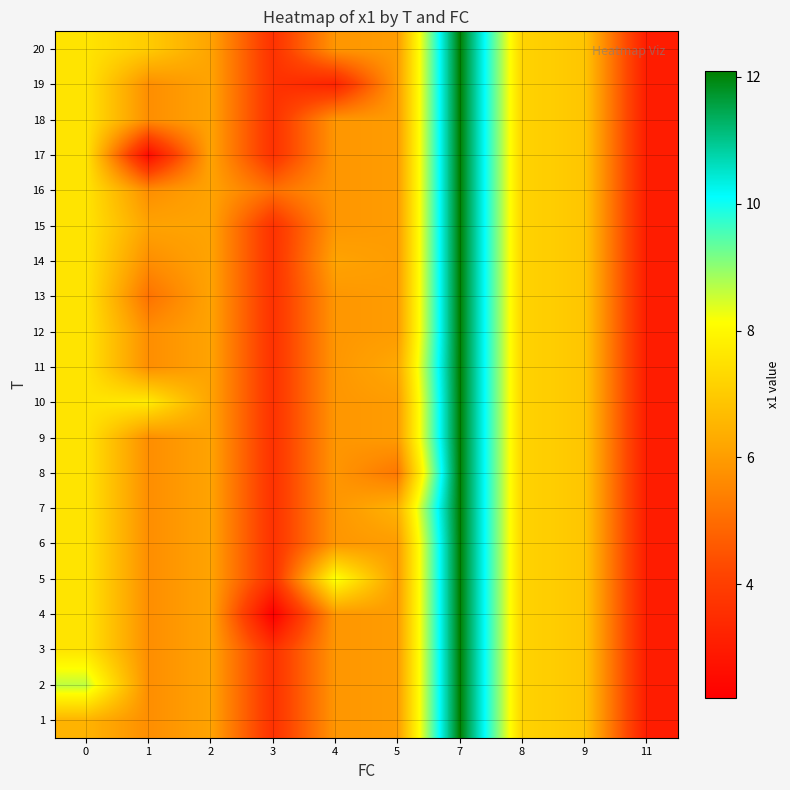

What is the minimum value shown in the chart?

2.2